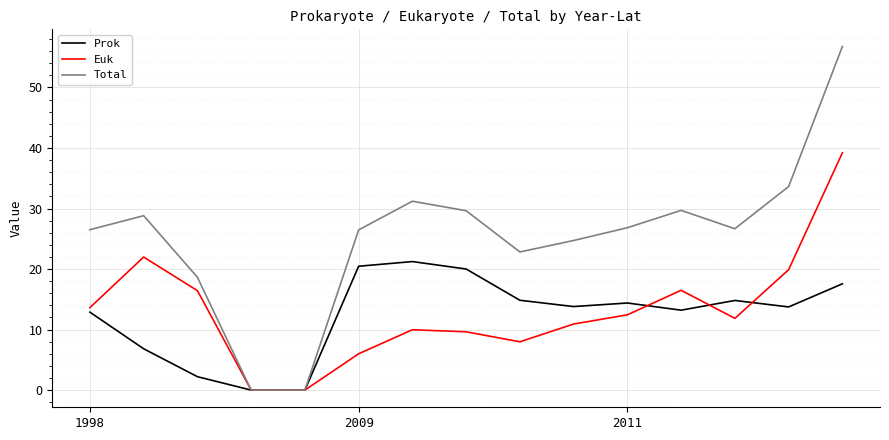

List the series in order of their peak value, highest first.

Total, Euk, Prok